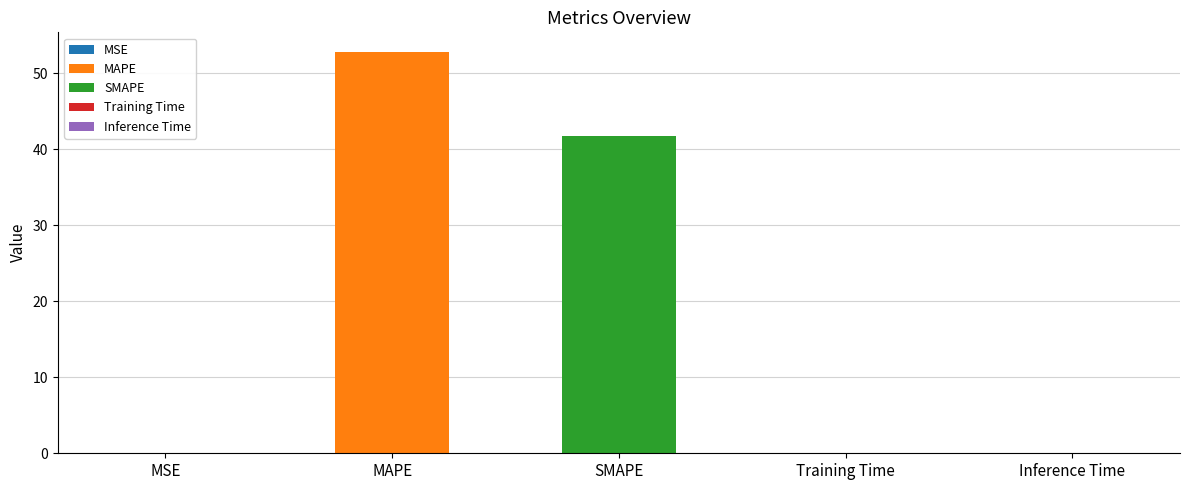

True or false: the data shows 84.8 at MAPE.

False